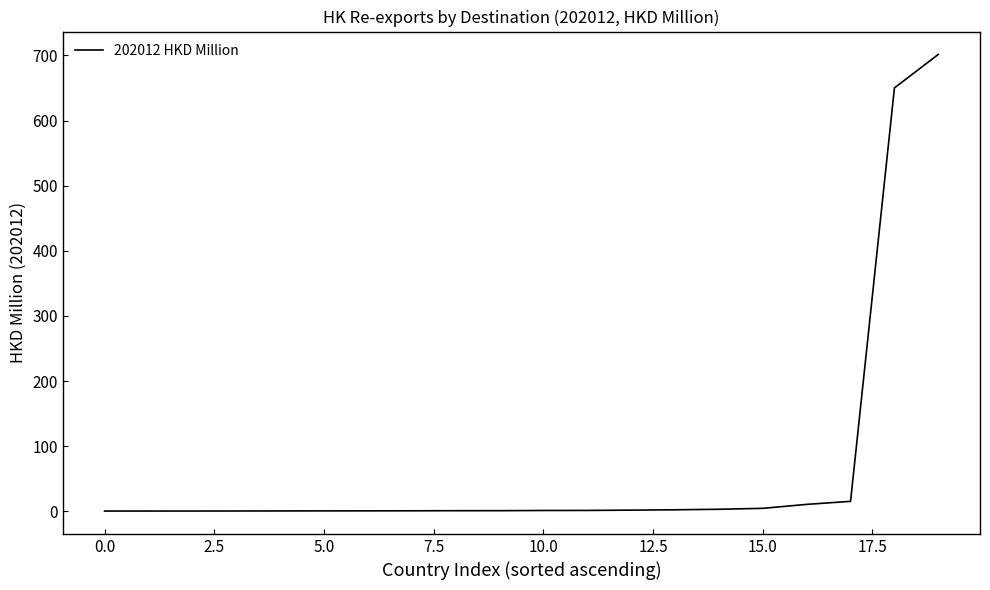

What is the maximum value shown in the chart?

701.6